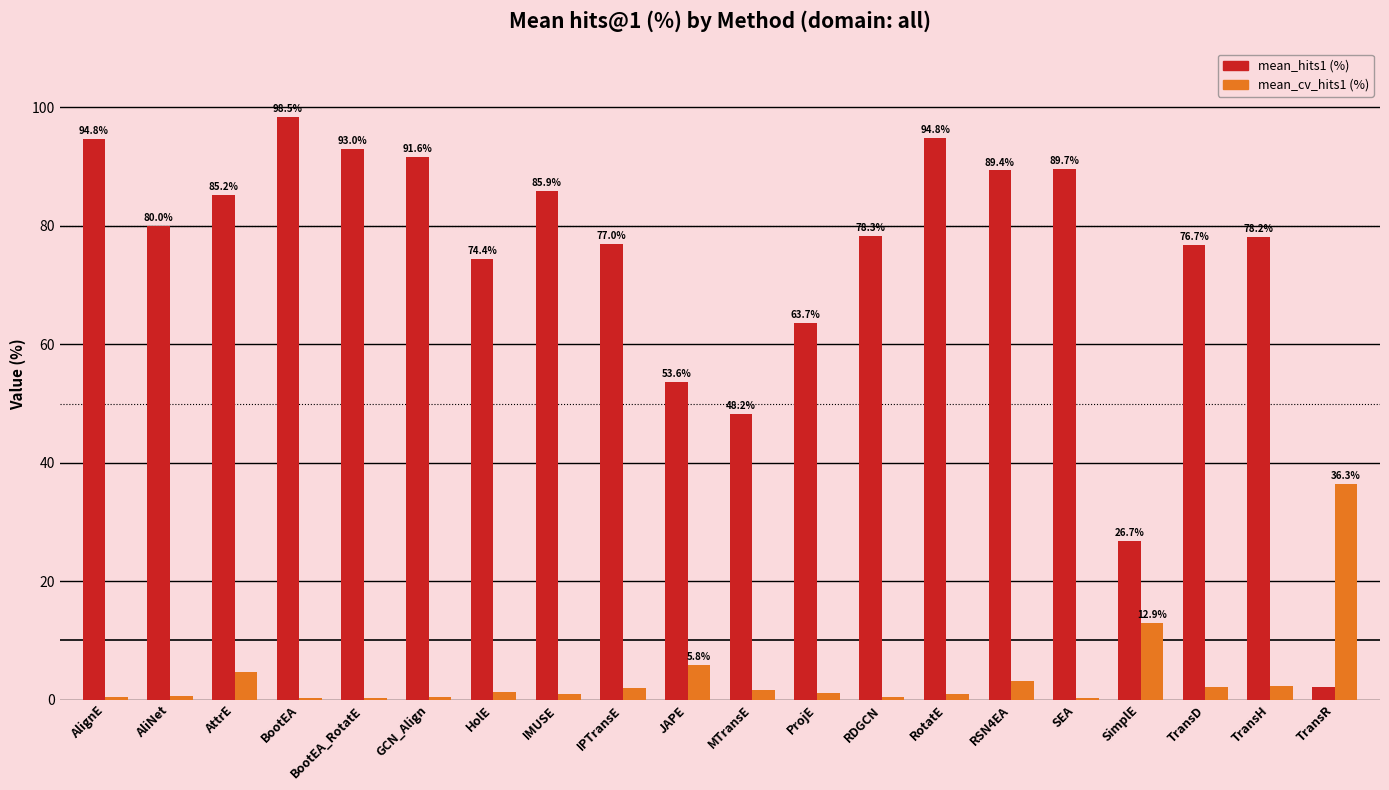

Which category has the highest value across all series?

BootEA